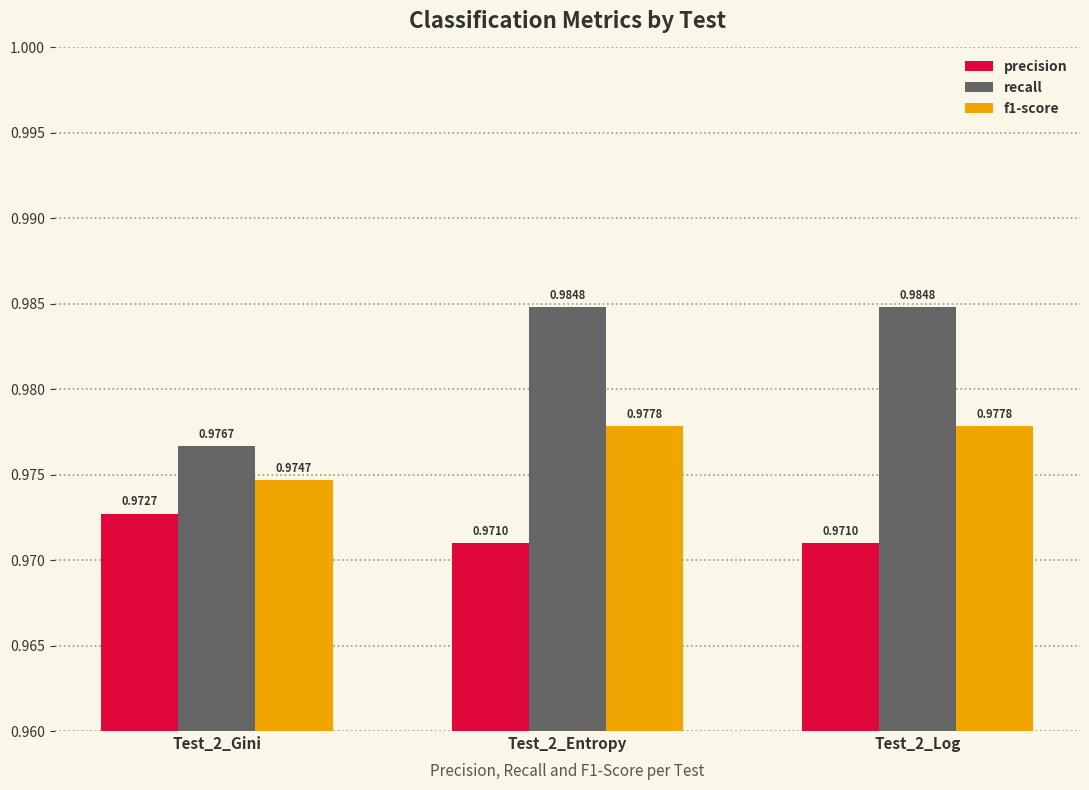

What is the label of the 3rd bar from the left?

Test_2_Log